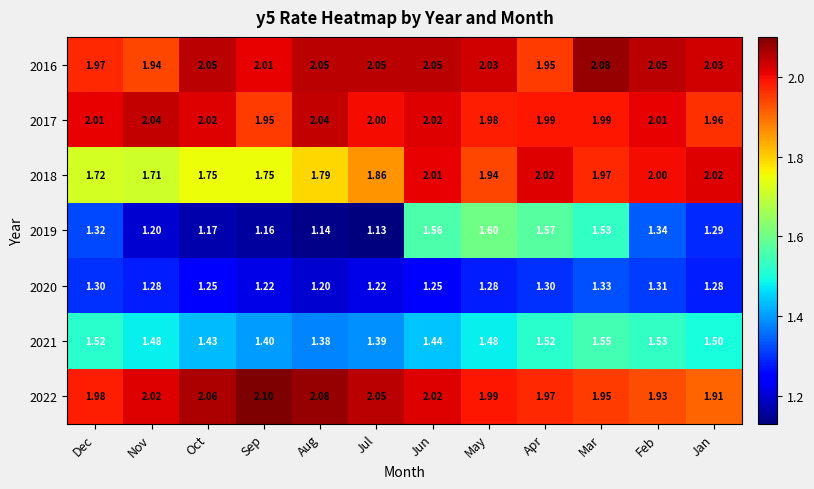

Which series has the largest range (max minus min)?

2019